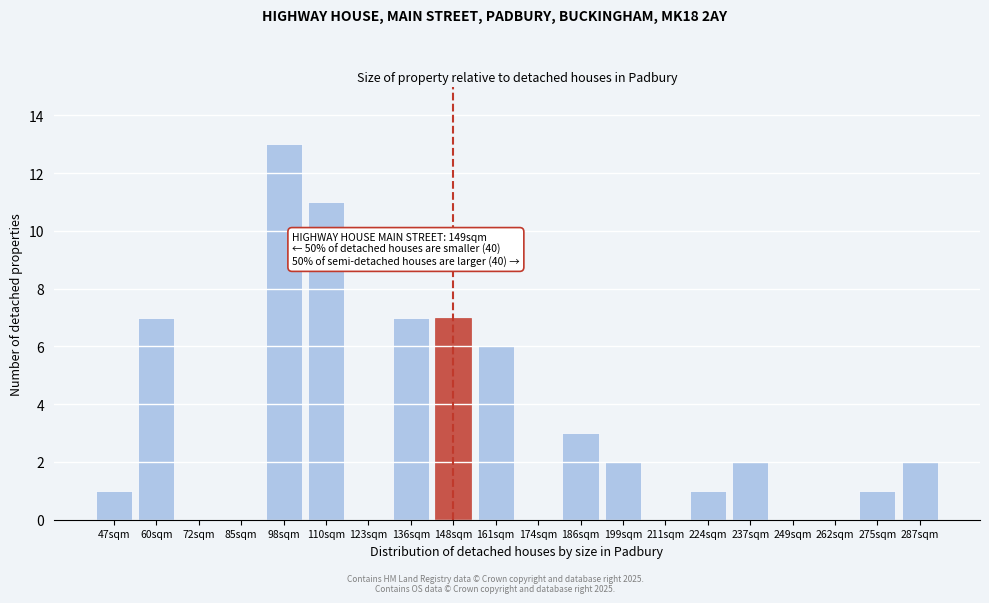

Reading right to left, list all the values displayed in this chart.

287sqm=2	275sqm=1	262sqm=0	249sqm=0	237sqm=2	224sqm=1	211sqm=0	199sqm=2	186sqm=3	174sqm=0	161sqm=6	148sqm=7	136sqm=7	123sqm=0	110sqm=11	98sqm=13	85sqm=0	72sqm=0	60sqm=7	47sqm=1